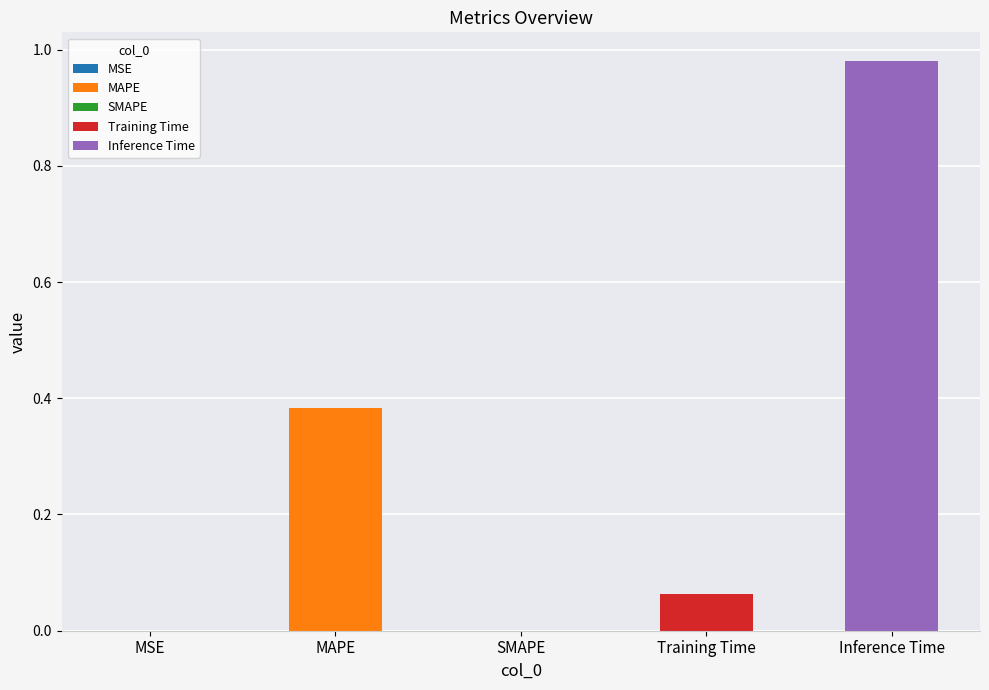

List the labels in order of value, smallest first.

SMAPE, MSE, Training Time, MAPE, Inference Time